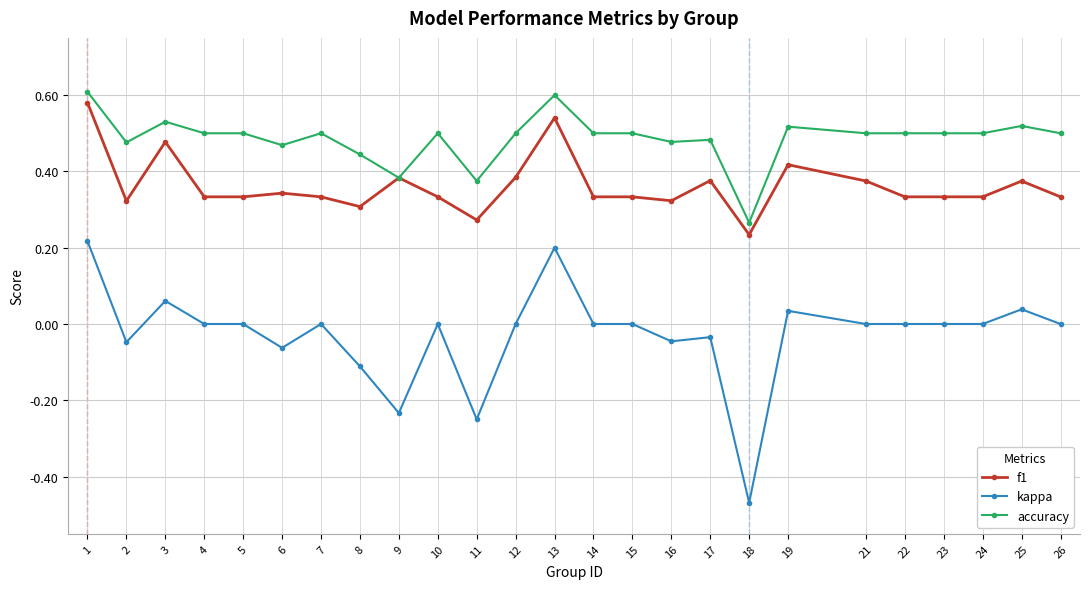

Where is the first local maximum for accuracy?

3